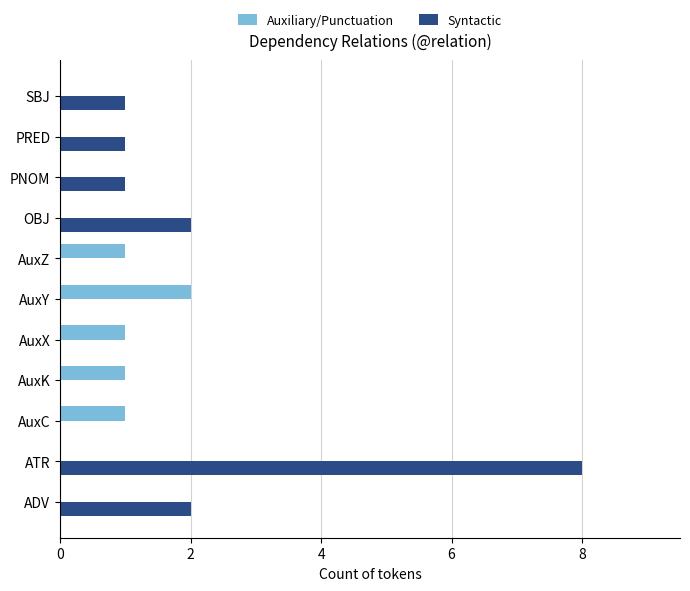

The value of Auxiliary/Punctuation at AuxZ is 1. True or false?

True